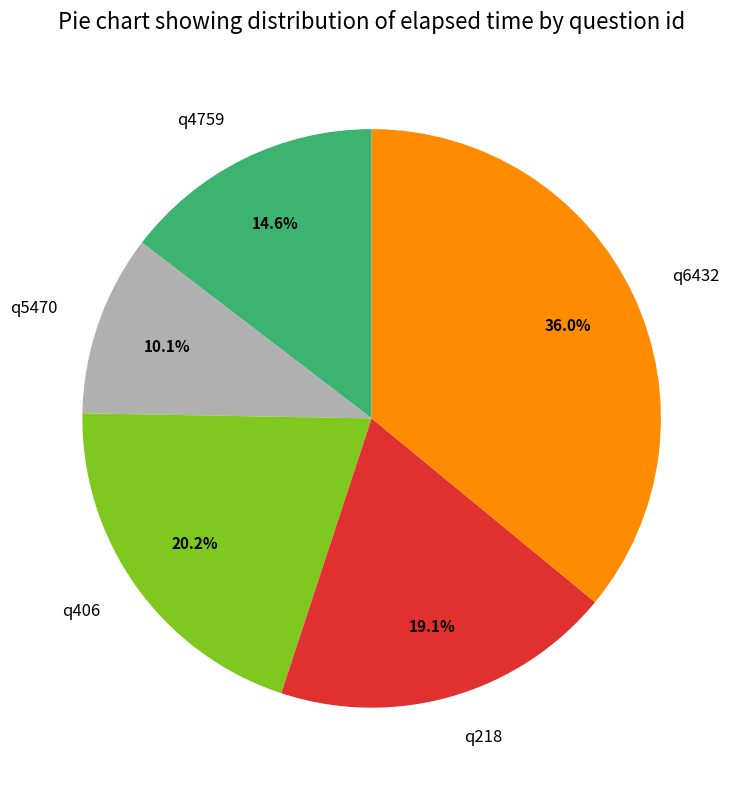

Approximately how many times larger is the value at q6432 compared to q406?

1.8